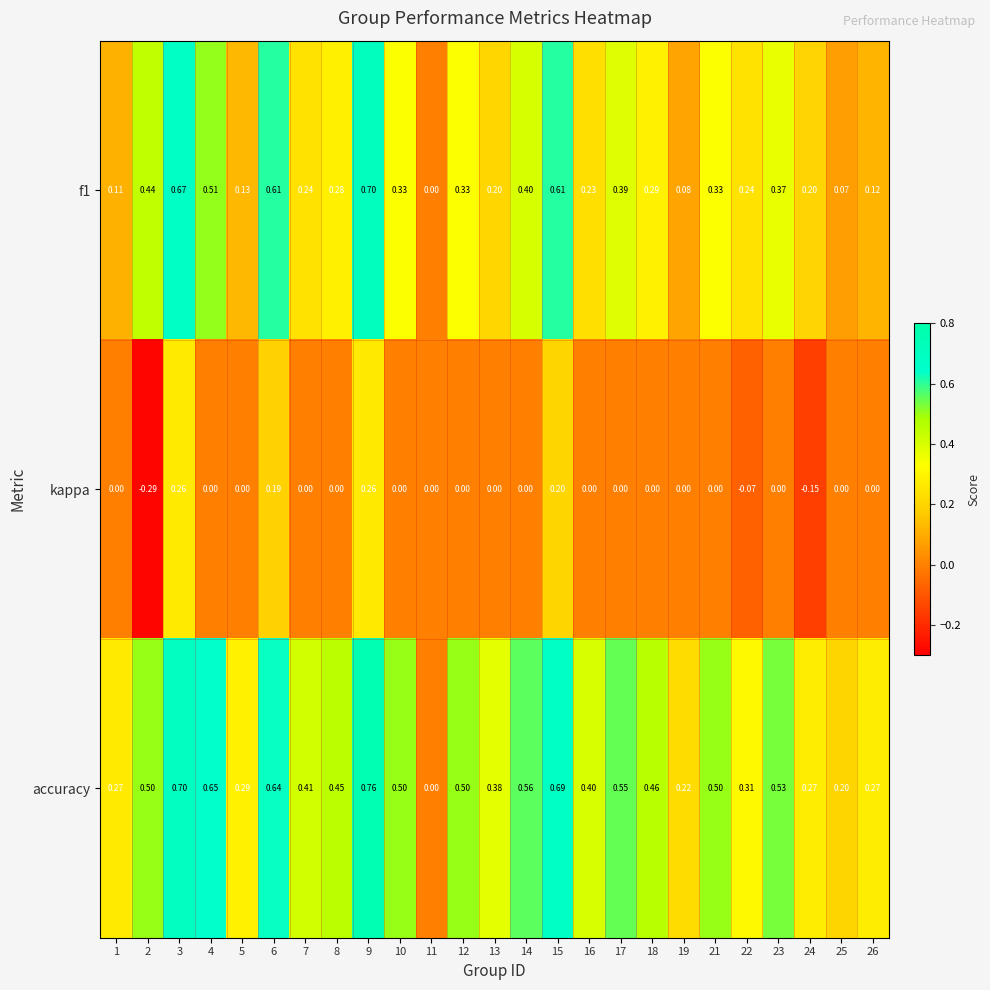

Which series has the largest total across all categories?

accuracy